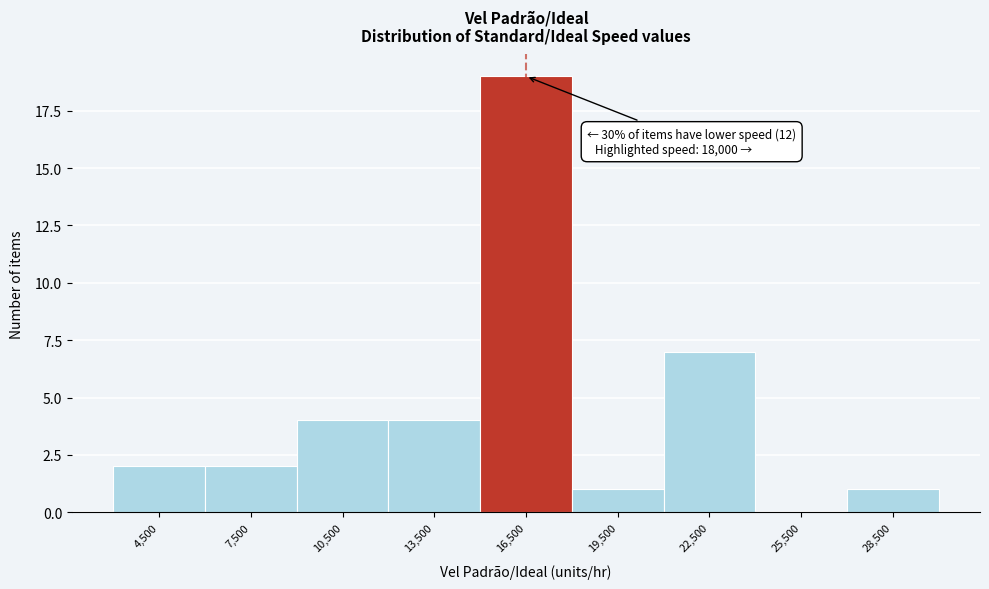

Reading left to right, extract all data points from this chart.

4,500=2	7,500=2	10,500=4	13,500=4	16,500=19	19,500=1	22,500=7	25,500=0	28,500=1